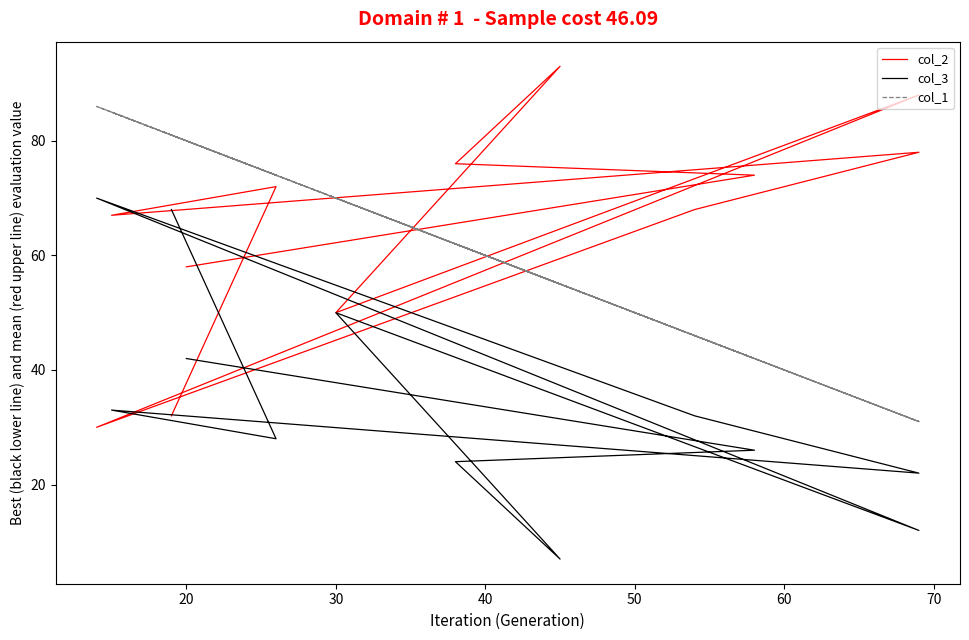

The col_1 series shows 142 at 20. True or false?

False